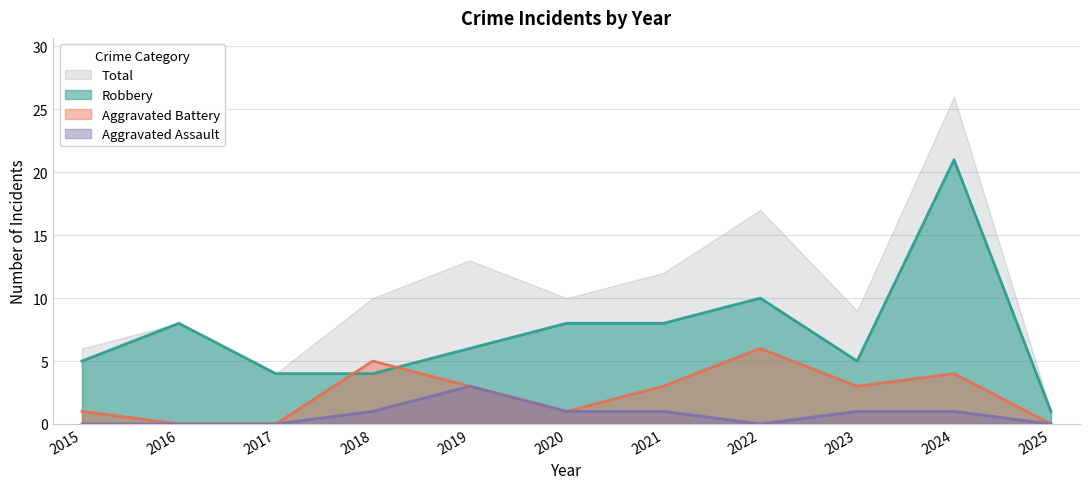

Which series has the largest total across all categories?

Total